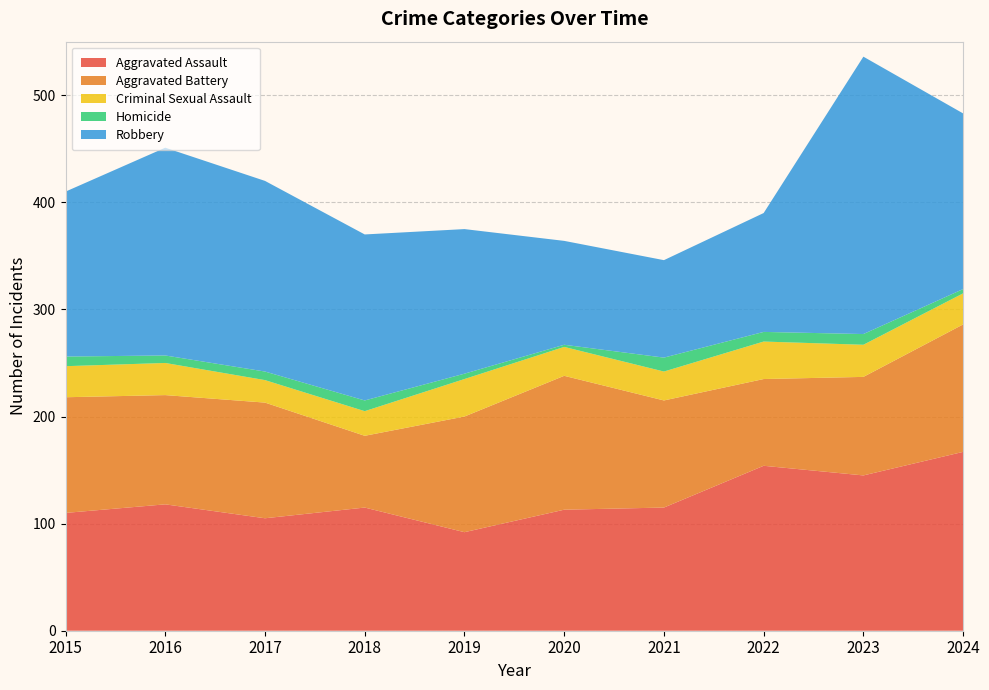

Reading left to right, list all the values displayed in this chart.

Aggravated Assault: 110	118	105	115	92	113	115	154	145	167
Aggravated Battery: 108	102	108	67	108	125	100	81	92	119
Criminal Sexual Assault: 29	30	21	23	35	27	27	35	30	29
Homicide: 9	7	8	10	5	2	13	9	10	4
Robbery: 154	194	178	155	135	97	91	111	259	164